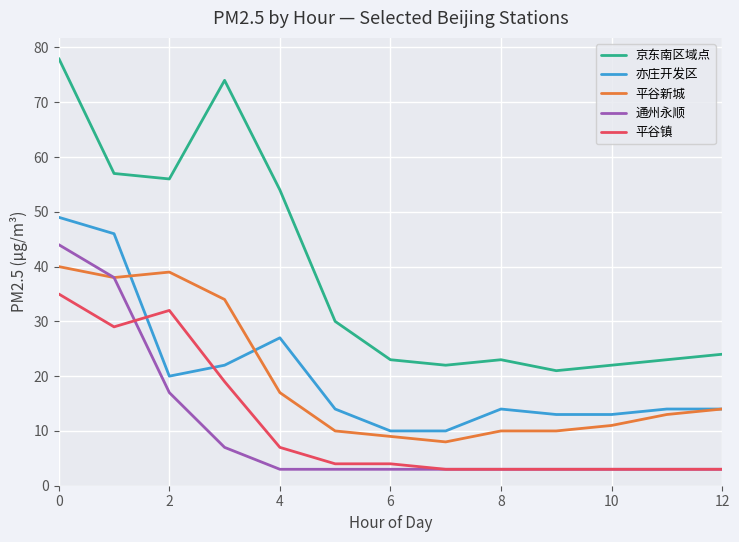

What is the highest value of the 平谷镇 series?

35